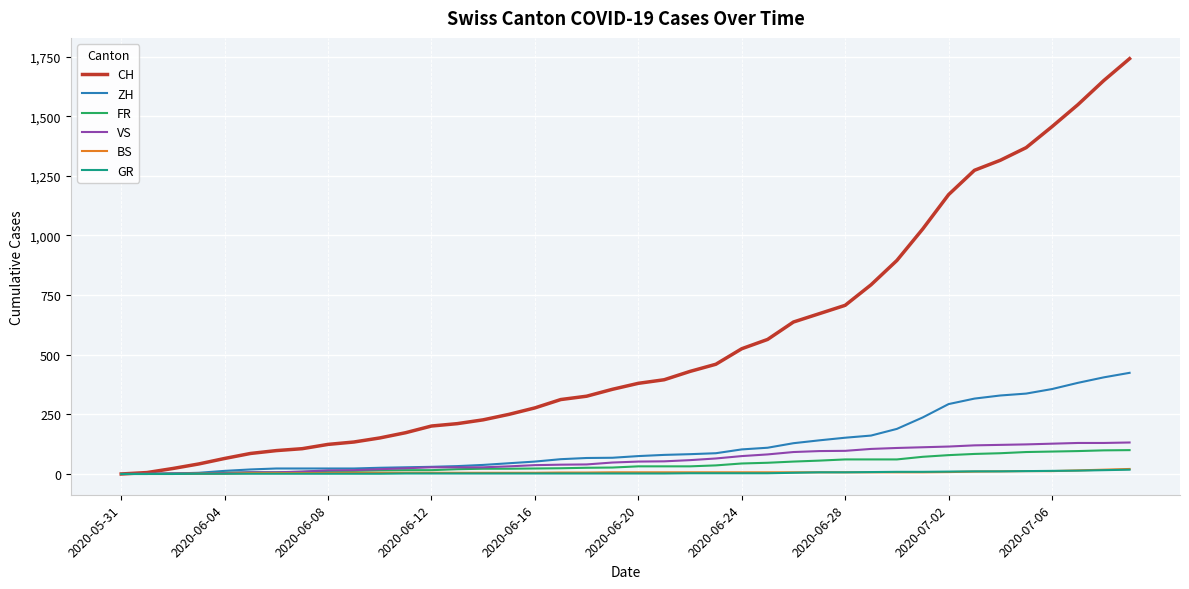

Which series has the largest total across all categories?

CH